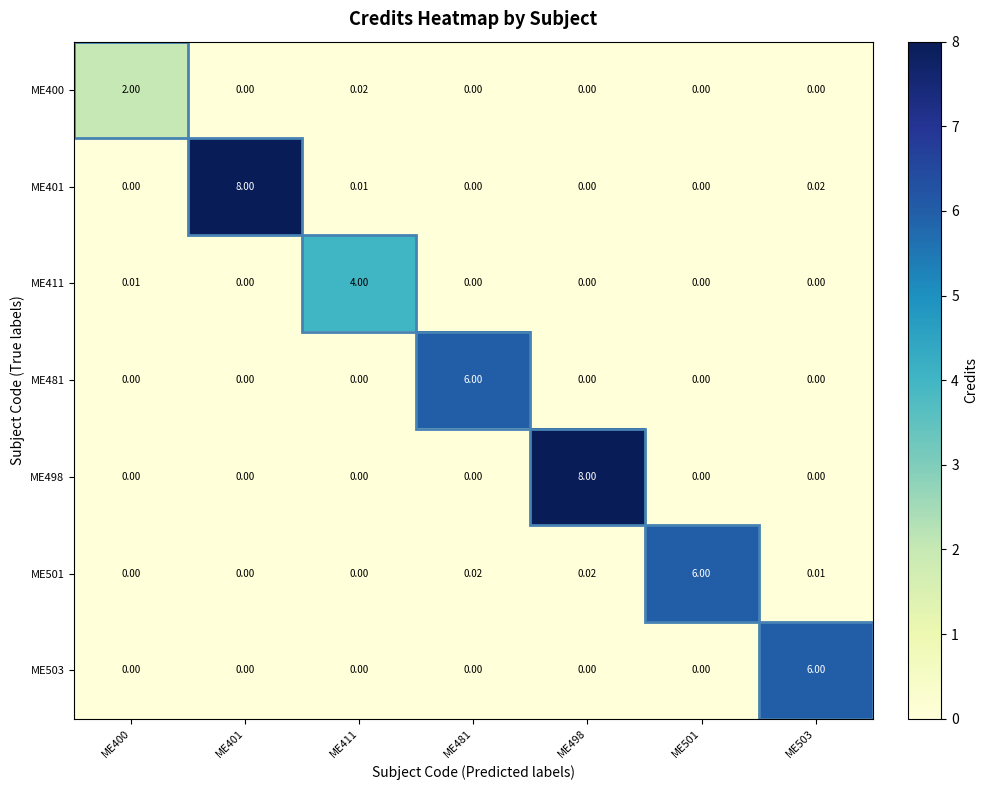

Count the number of data series in this chart.

7